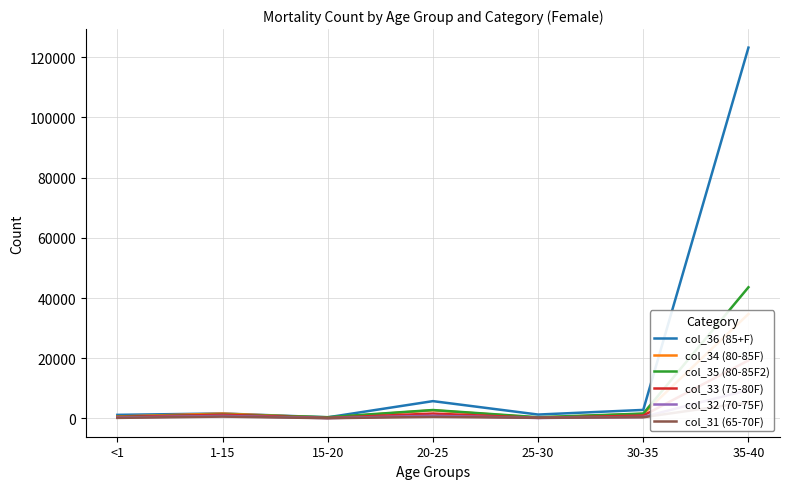

What is the total value across all series at 15-20?

1384